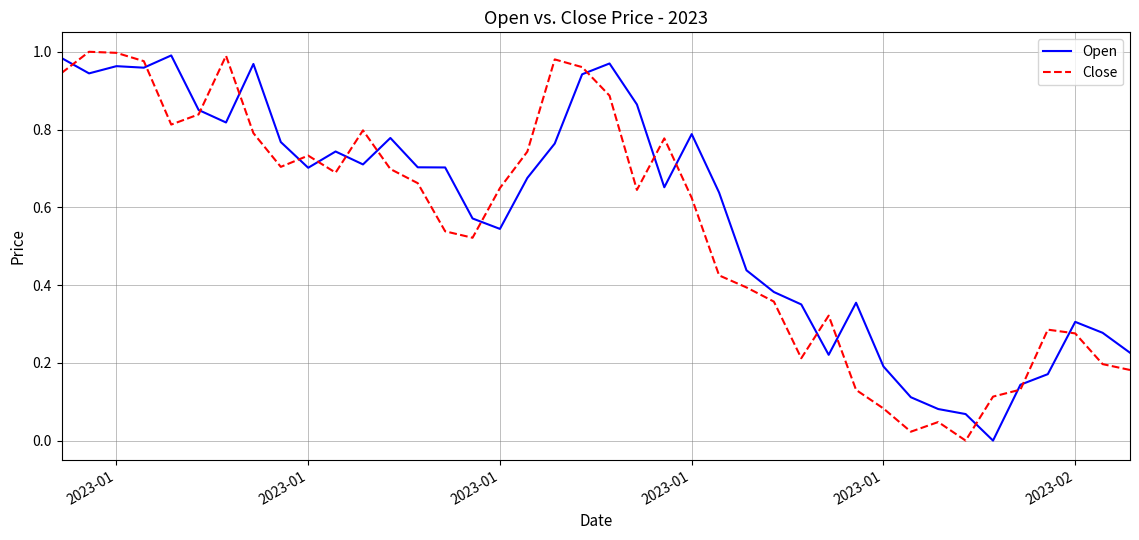

In Open, how many points are lower than both neighbors (excluding endpoints)?

9